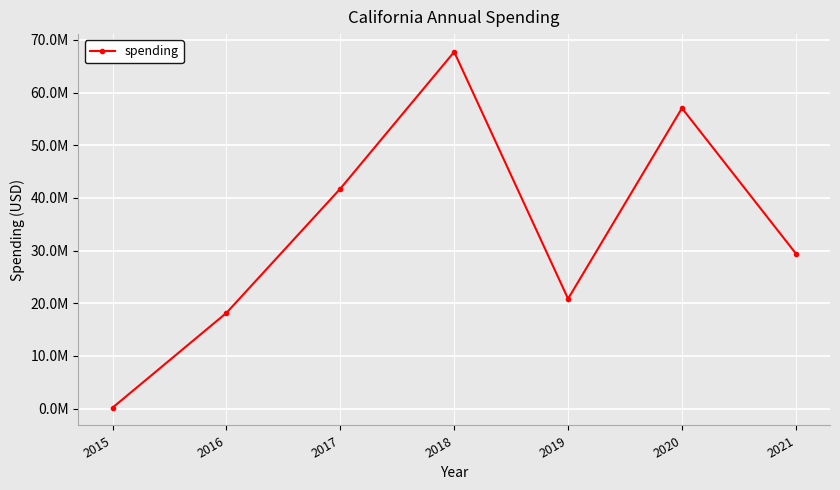

How many interior local valleys (lower than both neighbors) does the data have?

1